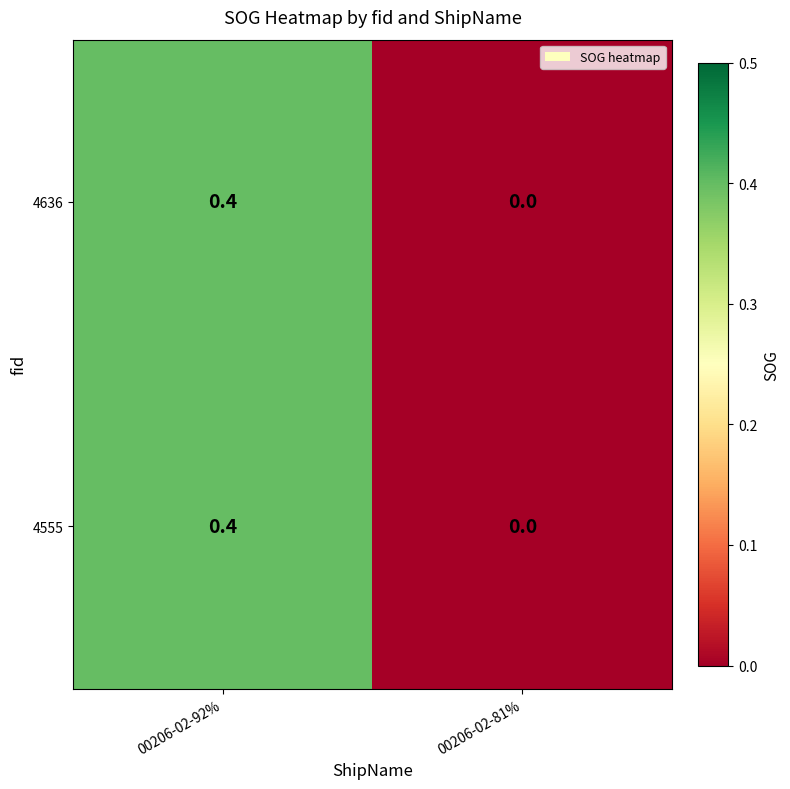

Is it true that 4555 equals 0.4 at 00206-02-92%?

True